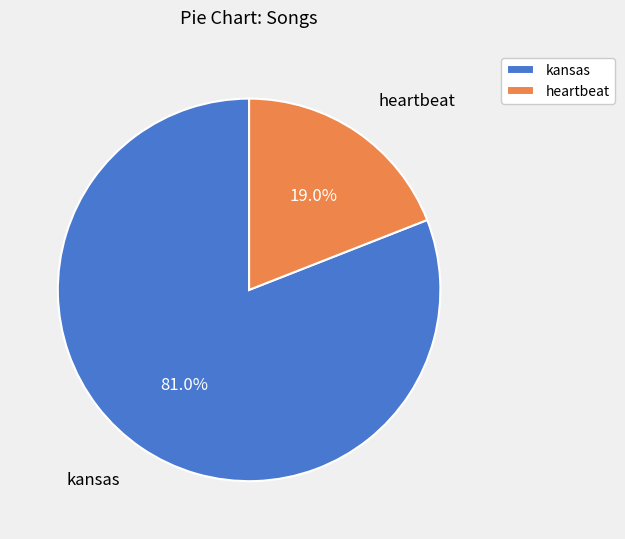

Count the number of slices in the pie.

2